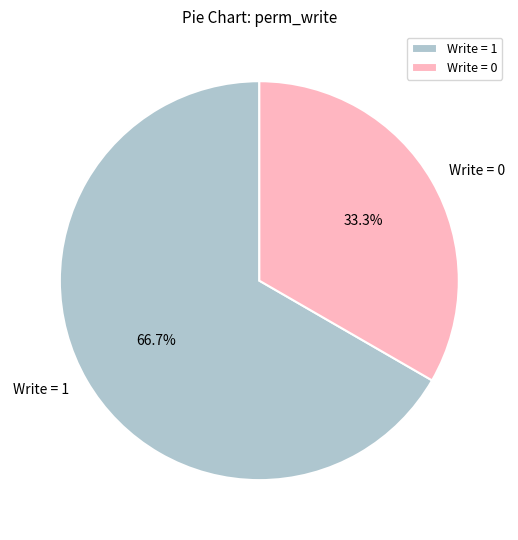

Which slice is the largest?

Write = 1